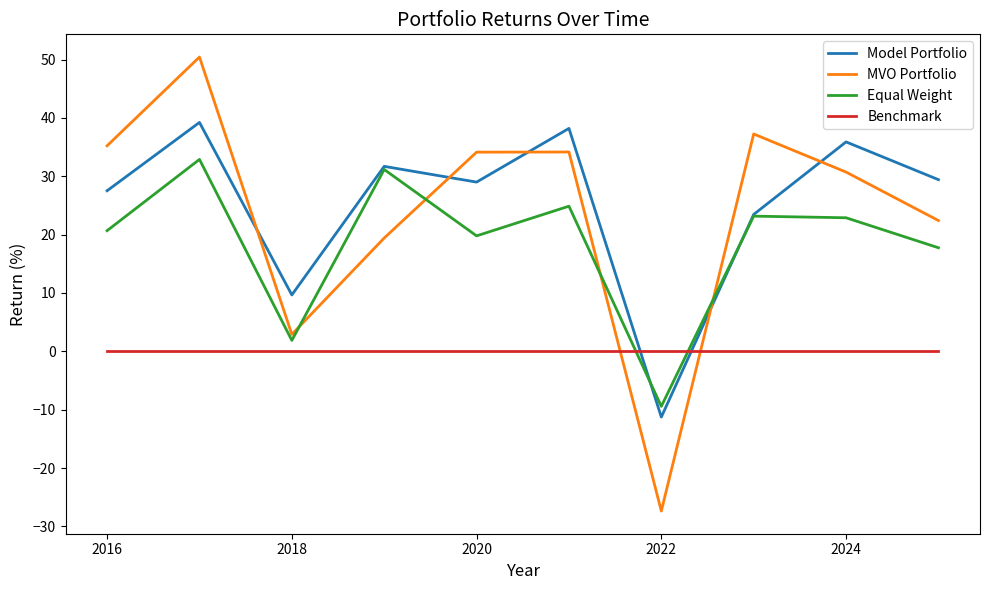

List the series in order of their peak value, highest first.

MVO Portfolio, Model Portfolio, Equal Weight, Benchmark